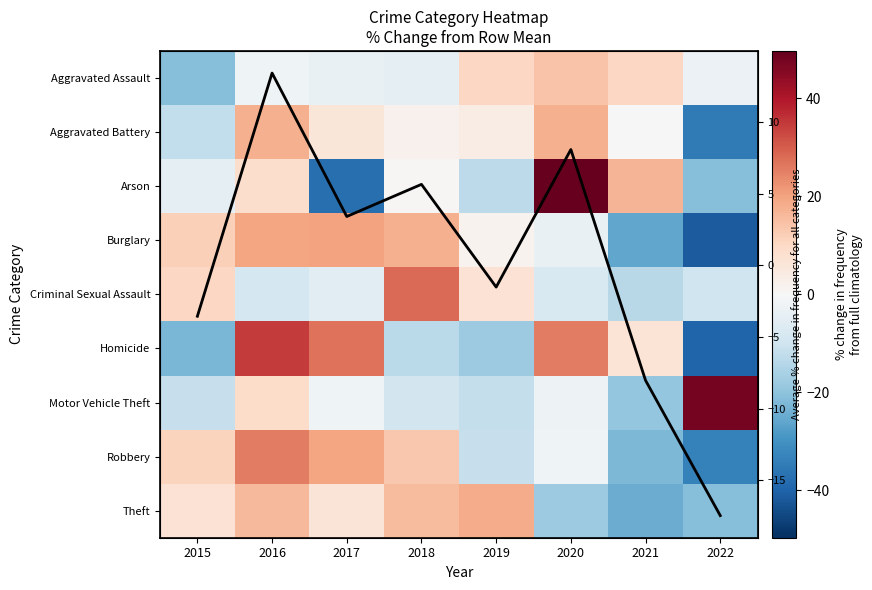

The value of Aggravated Assault at 2018 is -7.9. True or false?

False